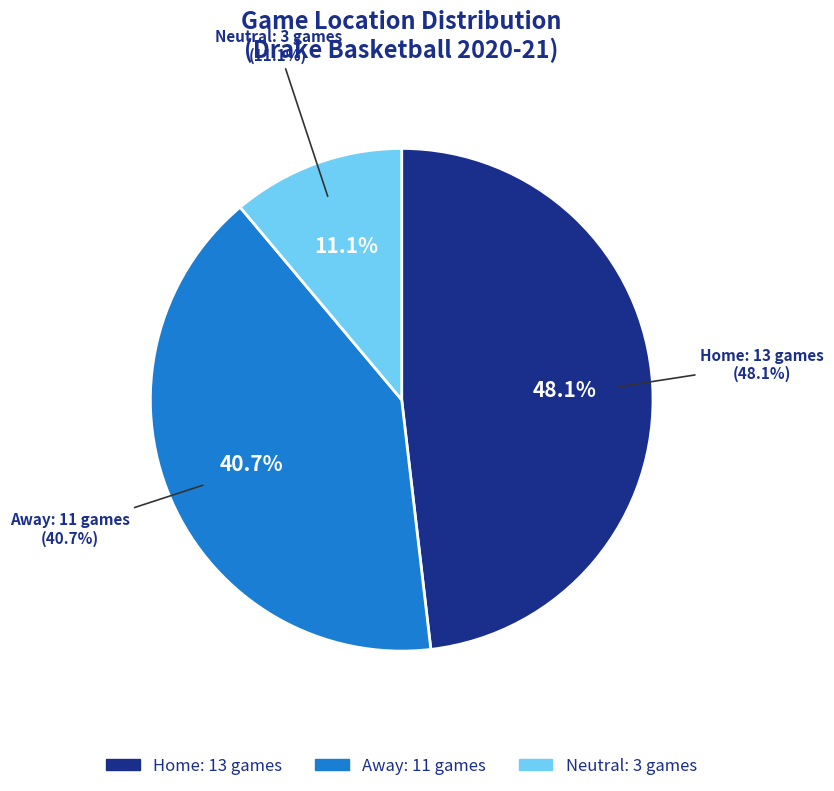

What portion of the pie excludes Neutral?

88.9%